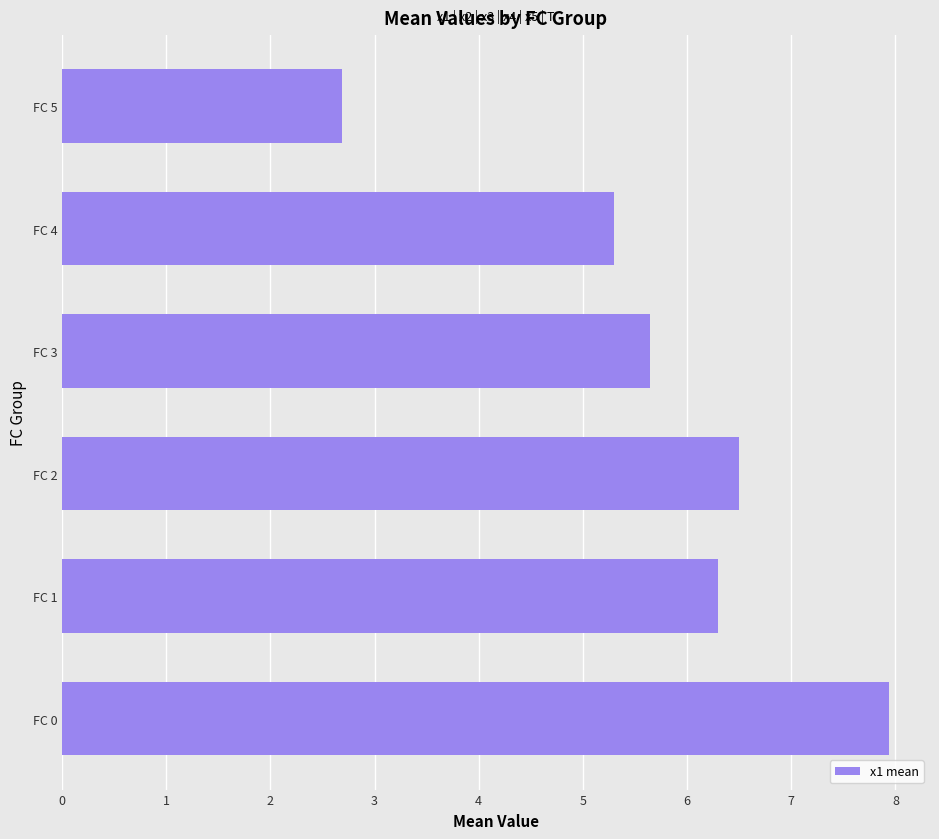

List the labels in order of value, smallest first.

FC 5, FC 4, FC 3, FC 1, FC 2, FC 0